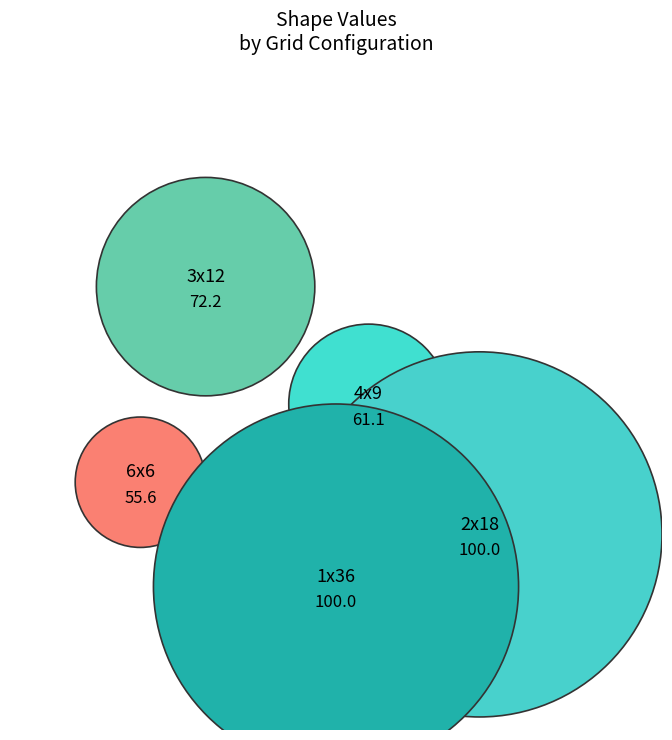

True or false: 6x6 accounts for 23% of the total.

False